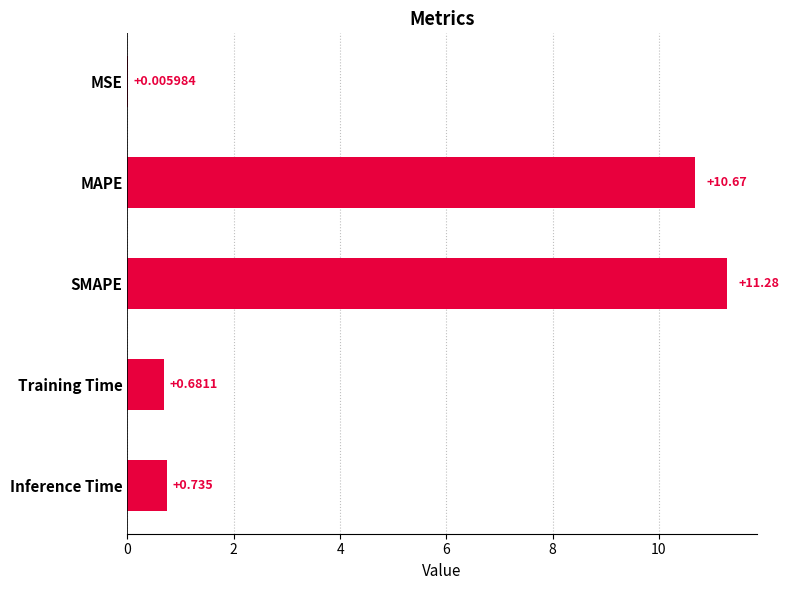

Between Training Time and Inference Time, which is larger?

Inference Time